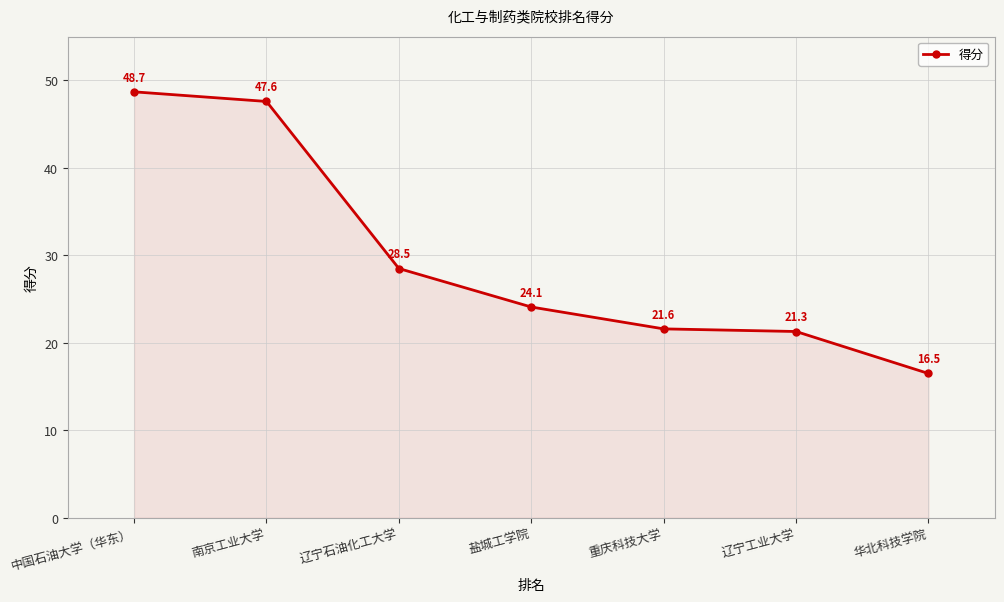

What is the sum of the values at 辽宁工业大学 and 南京工业大学?

68.9